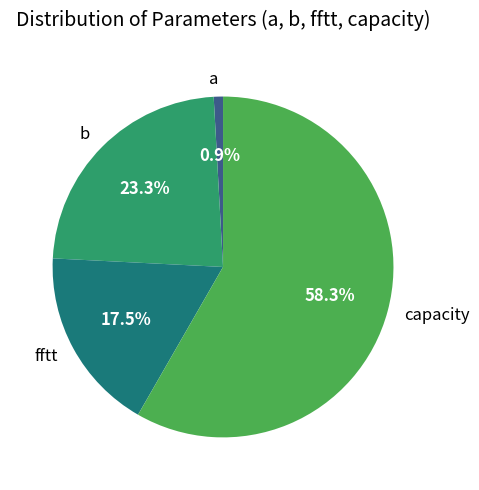

What percentage is NOT represented by b?

76.7%